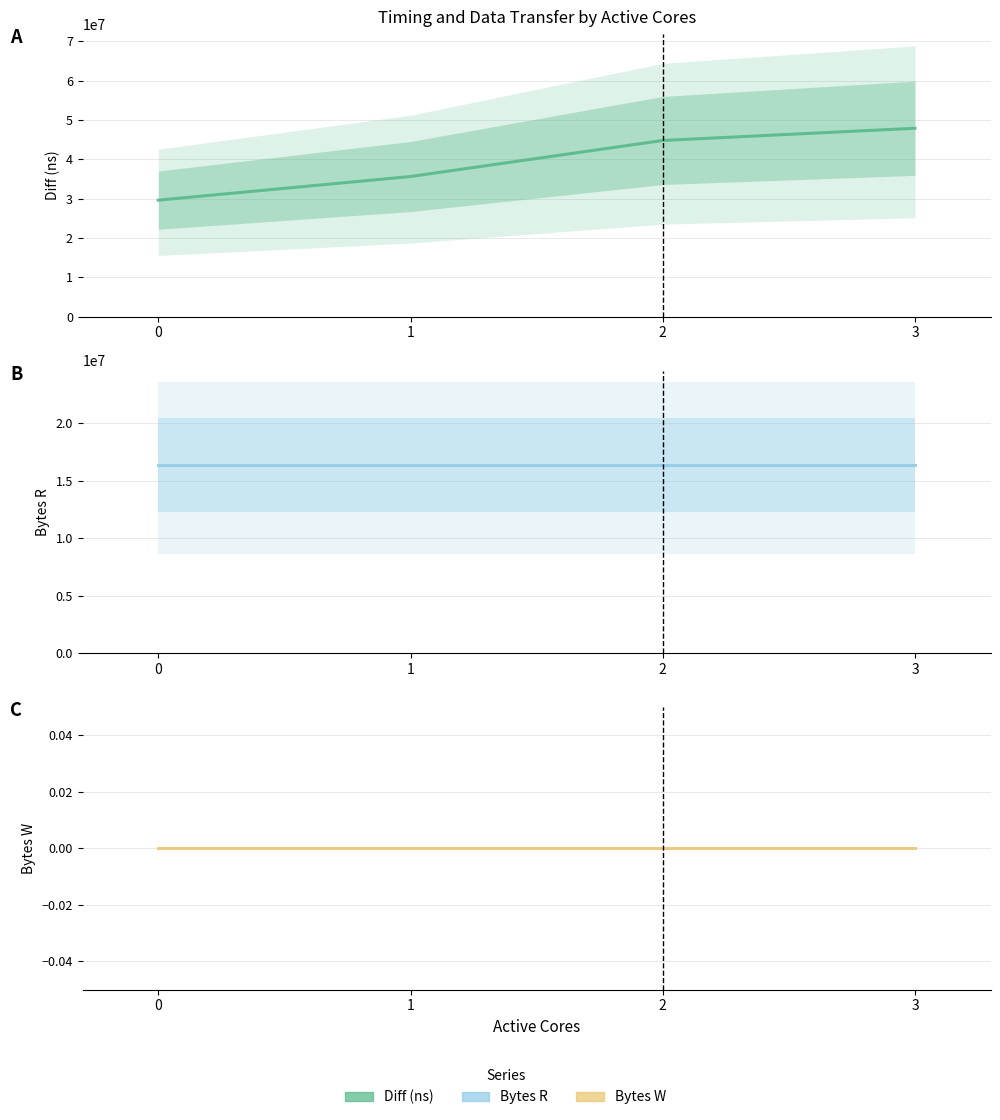

Which series has the largest total across all categories?

Diff (ns)